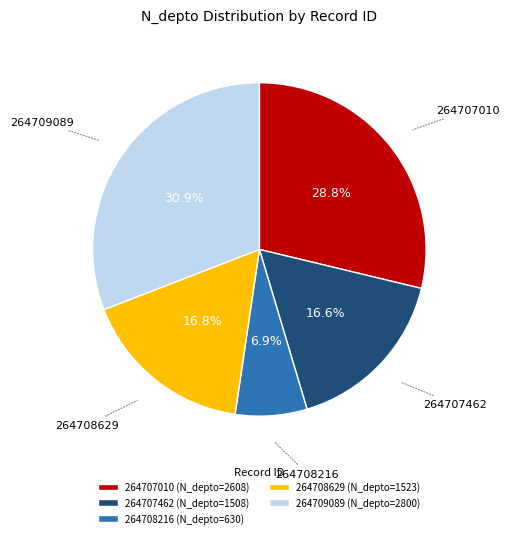

Is it true that 264707010 is 35% of the pie?

False